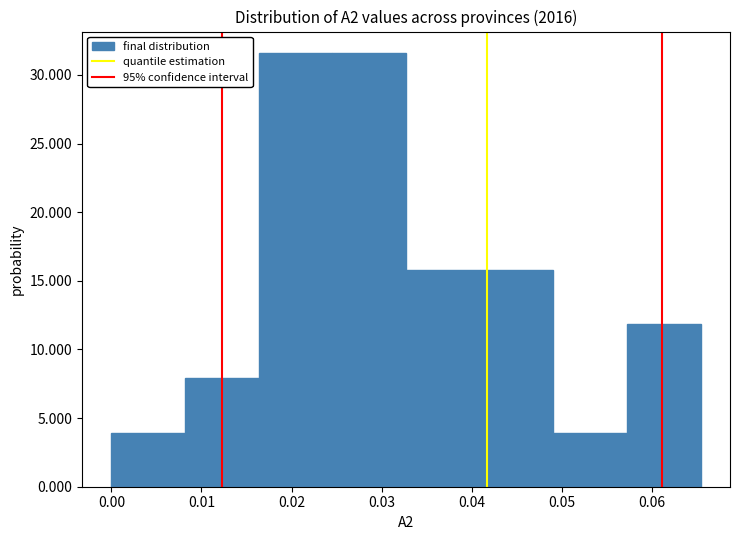

Reading left to right, transcribe this chart: for each bar, give the range it covers on the x-axis and its height. Neither the bar edges nor the heights are printed on the chart, so give them approximately, as read against the axes.

0.000 to 0.008: 4.0
0.008 to 0.016: 8.0
0.016 to 0.025: 31.5
0.025 to 0.033: 31.5
0.033 to 0.041: 16.0
0.041 to 0.049: 16.0
0.049 to 0.057: 4.0
0.057 to 0.065: 12.0